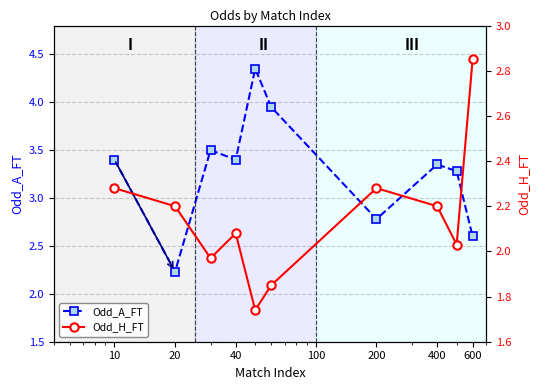

True or false: Odd_H_FT has a value of 0.6 at 20.

False